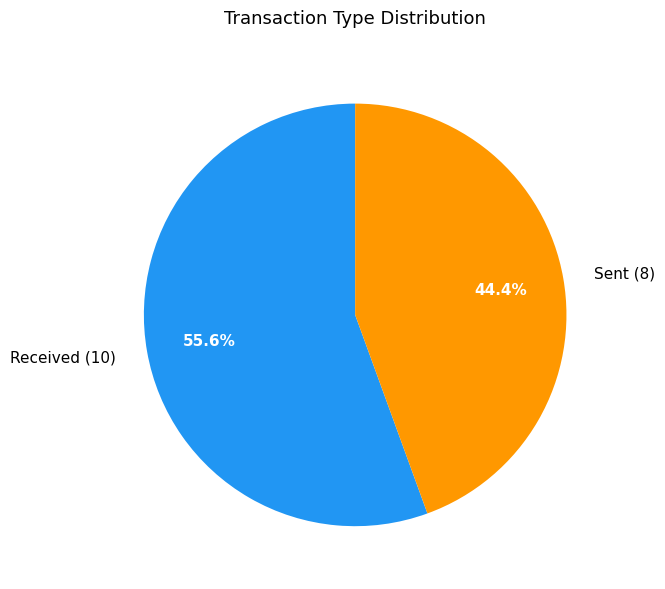

Rank the categories by value from highest to lowest.

Received (10), Sent (8)